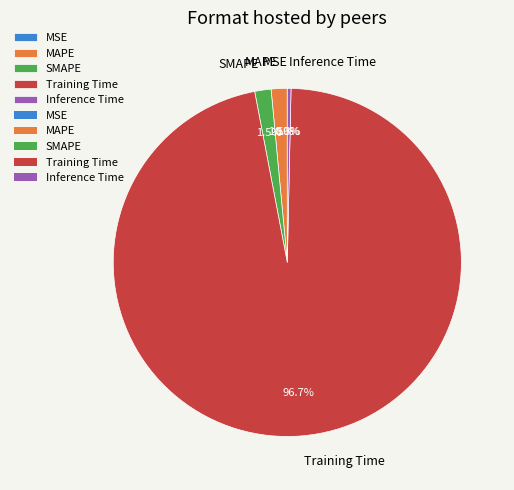

What is the largest slice in the pie chart?

Training Time